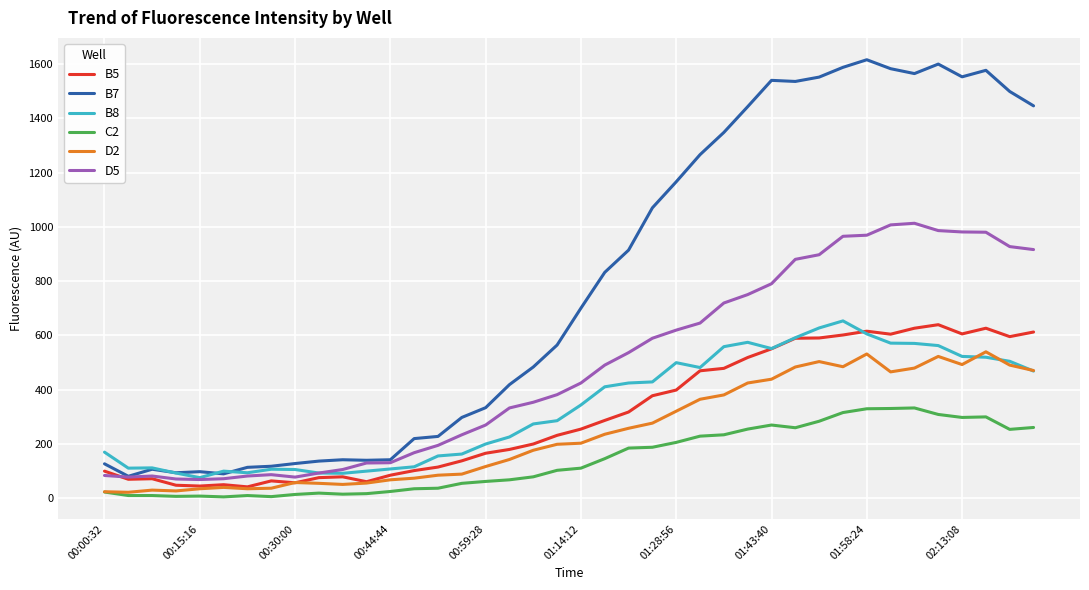

Which series has the largest total across all categories?

B7